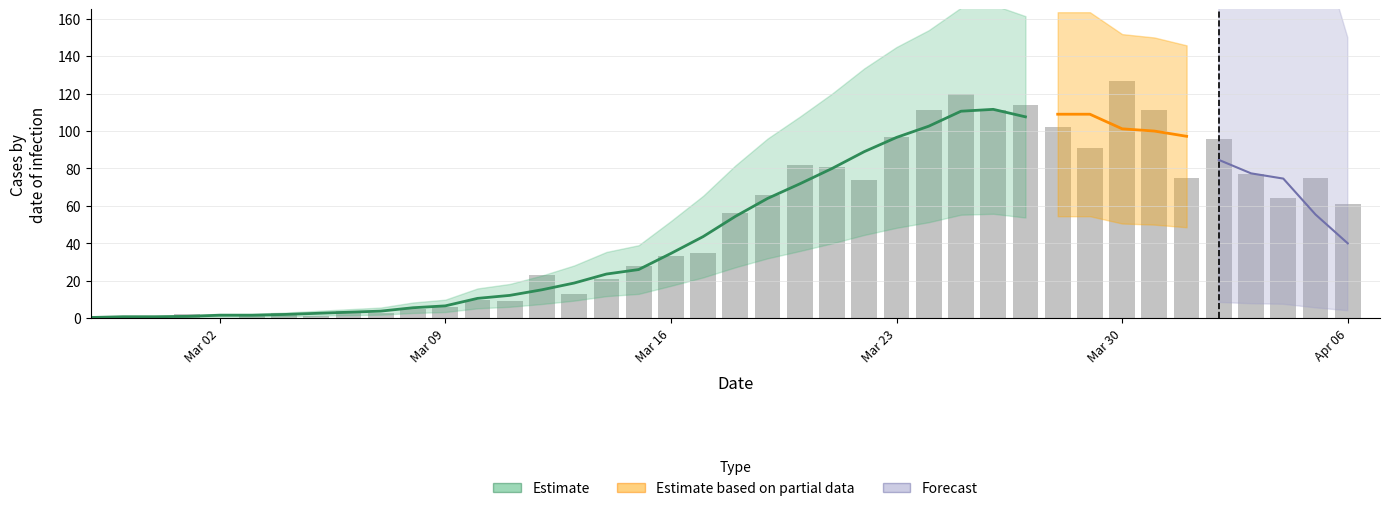

What is the change in value from 2020-03-29 to 2020-03-31?

+20